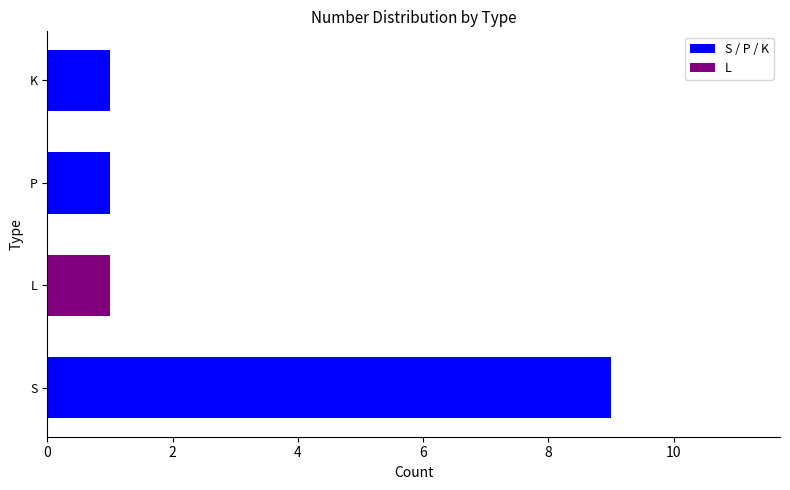

What is the greatest value displayed?

9